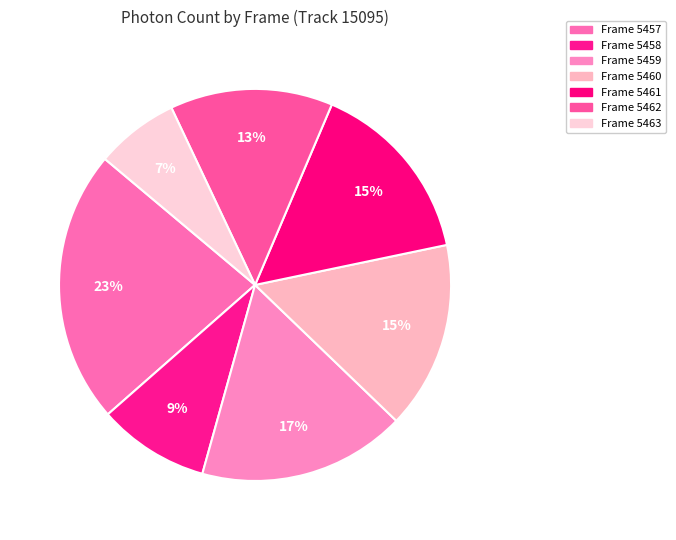

Between Frame 5458 and Frame 5461, which is larger?

Frame 5461